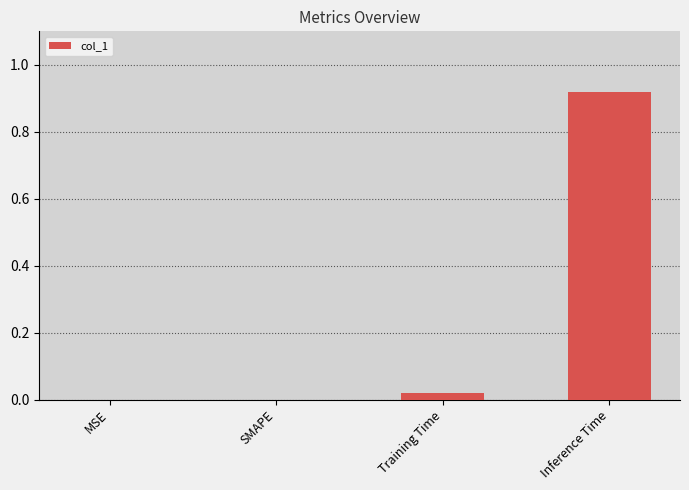

The chart shows a value of 0.0 at SMAPE. True or false?

True